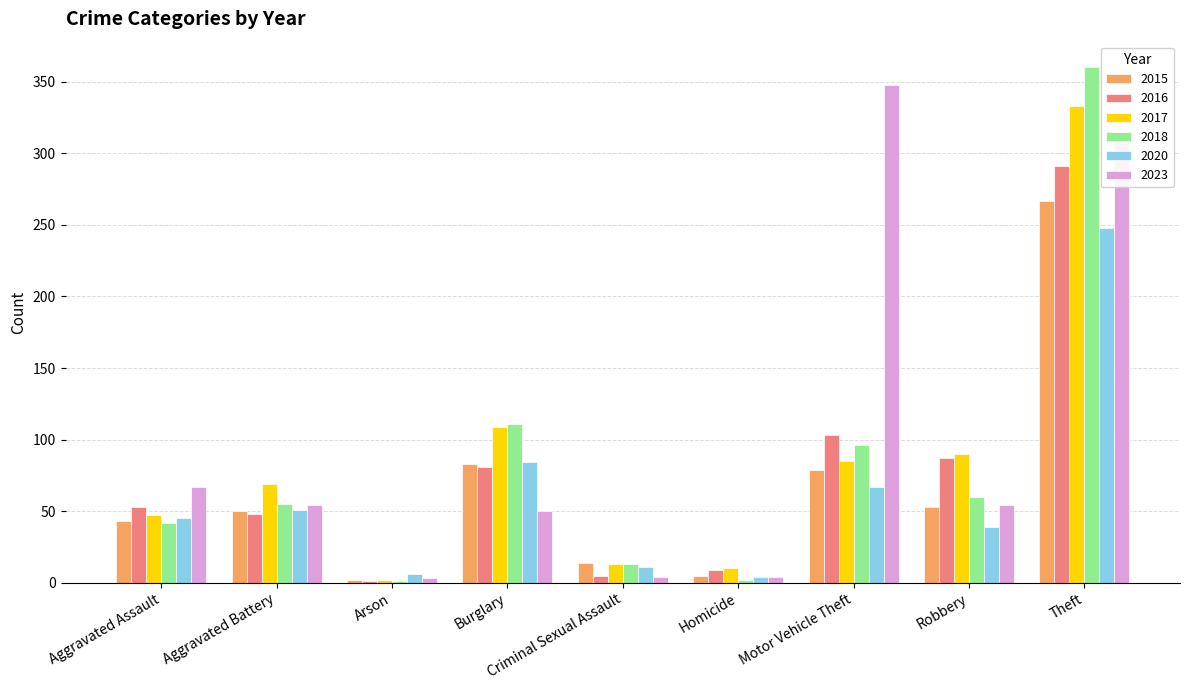

At which label is 2015 closest to 134?

Burglary